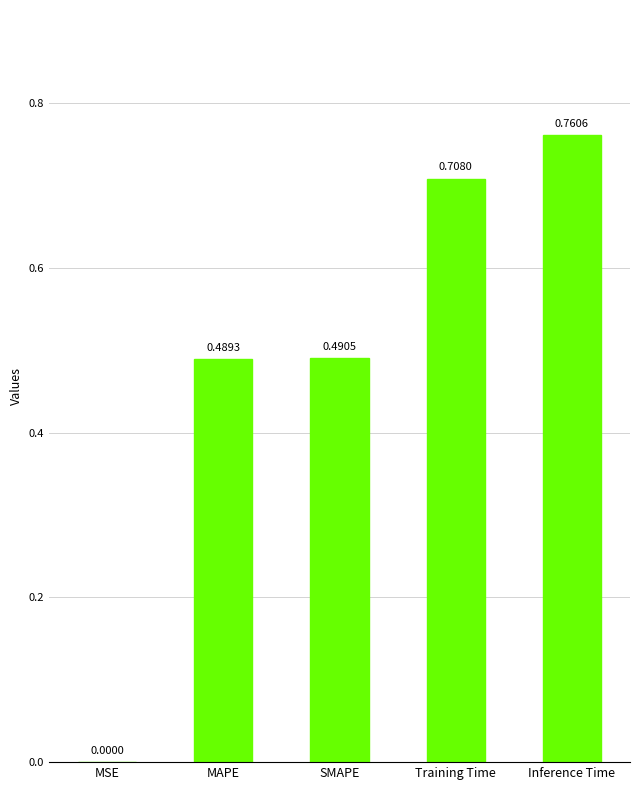

Which category has the highest value across all series?

Inference Time